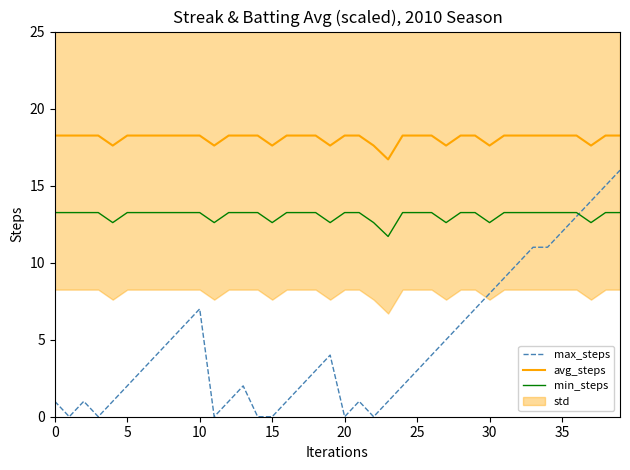

How many values in the min_steps series exceed 13?

31